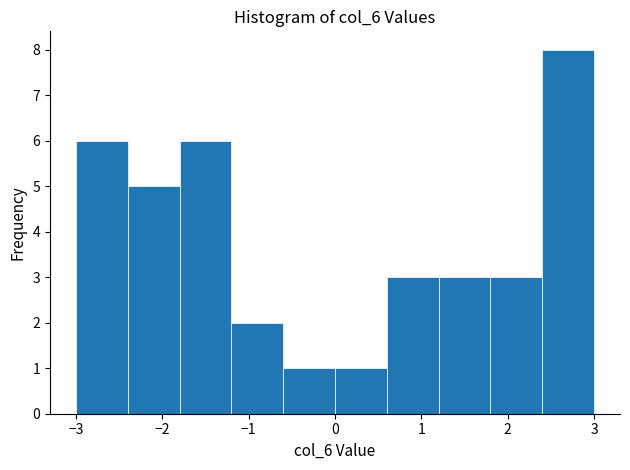

Over which range of the x-axis is the bar tallest?

2.4 to 3.0